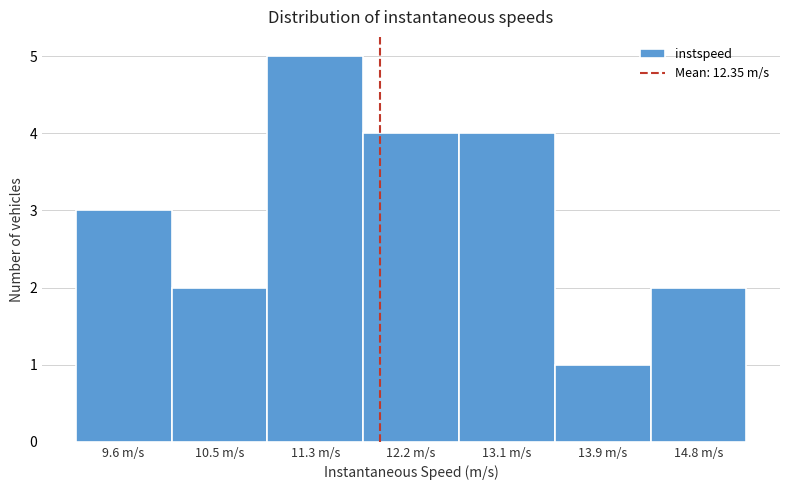

Reading left to right, extract all data points from this chart.

3	2	5	4	4	1	2